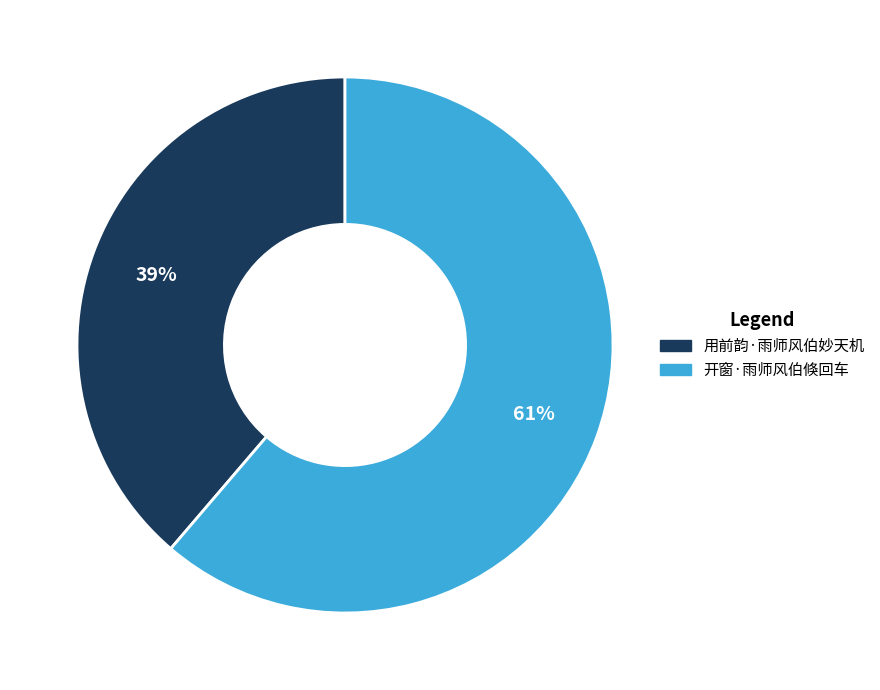

What percentage is the 开窗·雨师风伯倏回车 slice, to the nearest percent?

61%